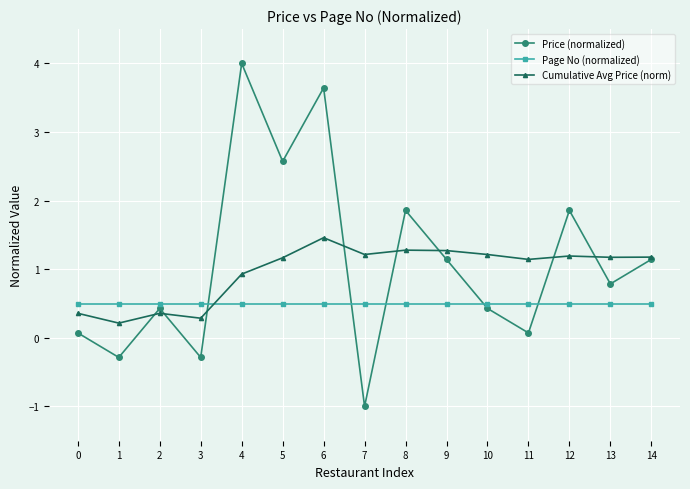

What is the smallest value displayed?

-1.0